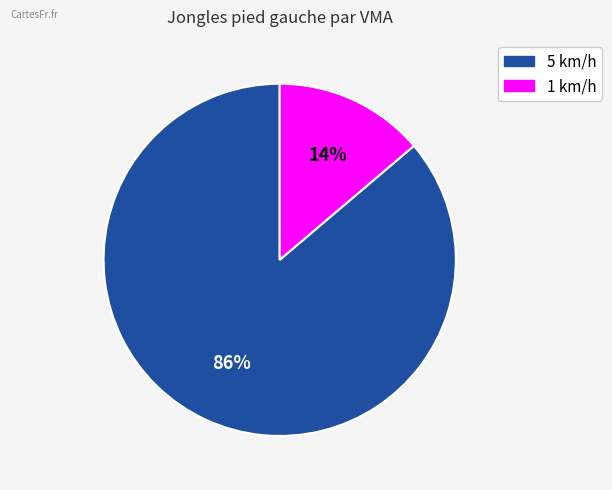

How many segments does this pie chart have?

2